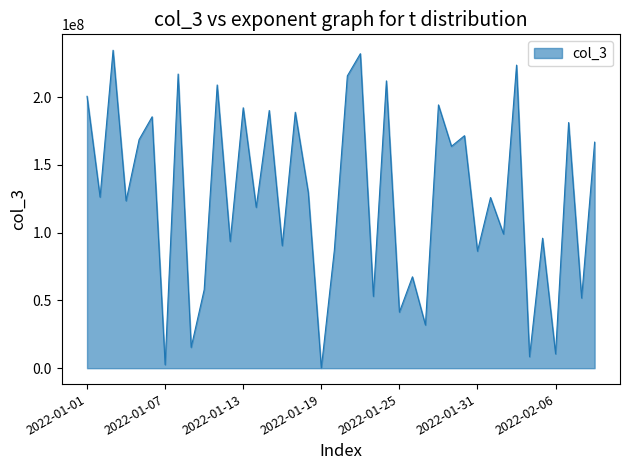

True or false: the data has more than 1 interior local peaks.

True